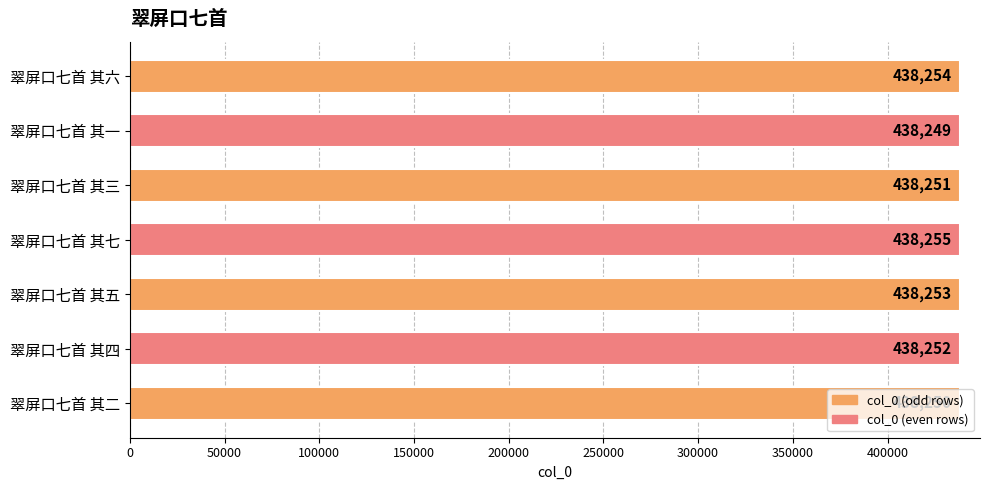

The value at 翠屏口七首 其一 is 305772. True or false?

False